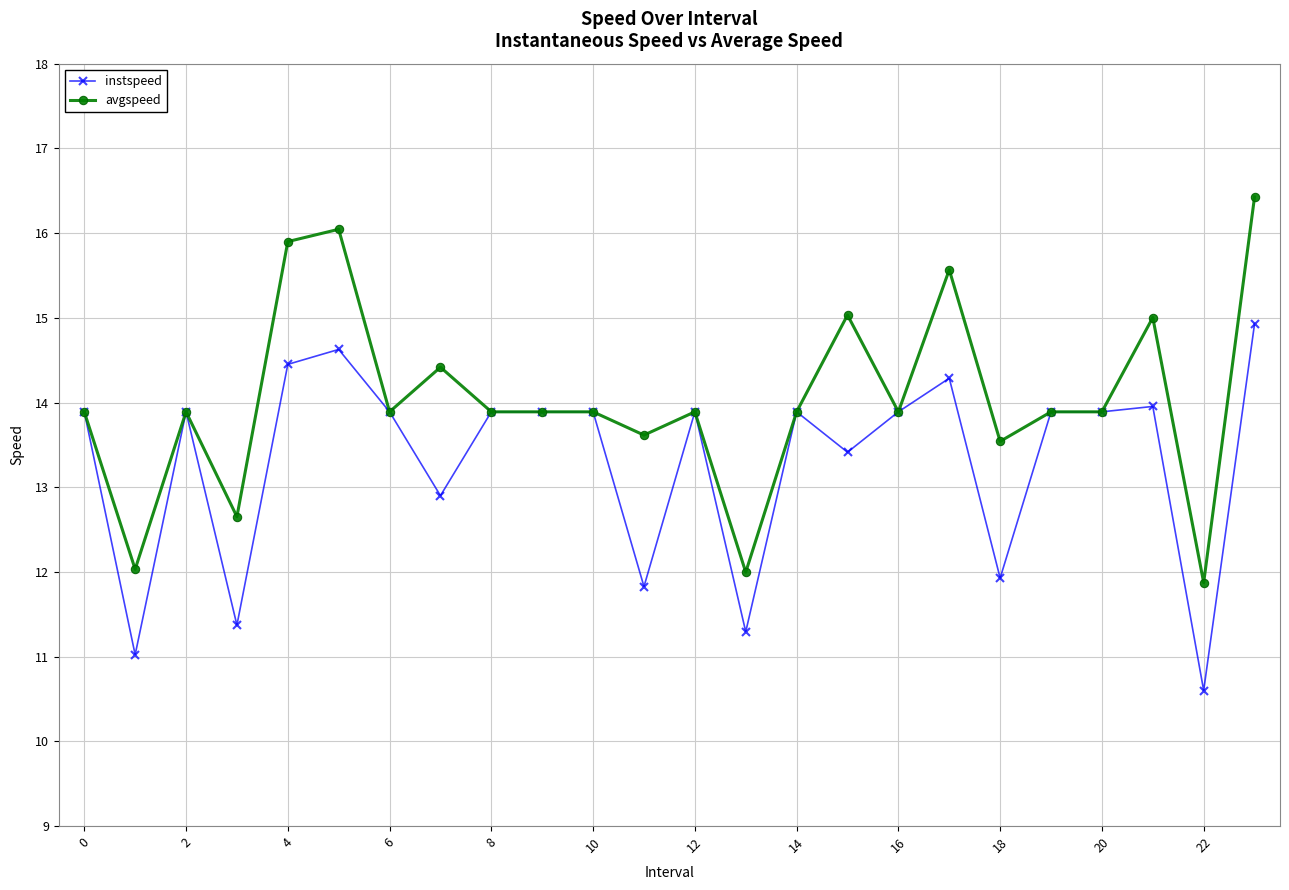

List the series in order of their overall mean, highest first.

avgspeed, instspeed